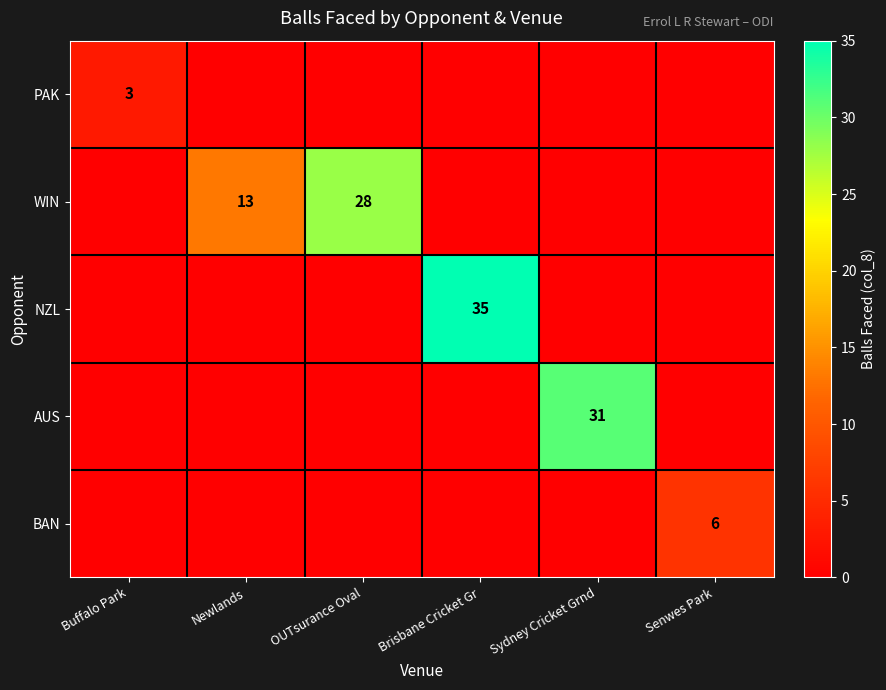

What is the spread (max minus min) of values at Newlands?

13